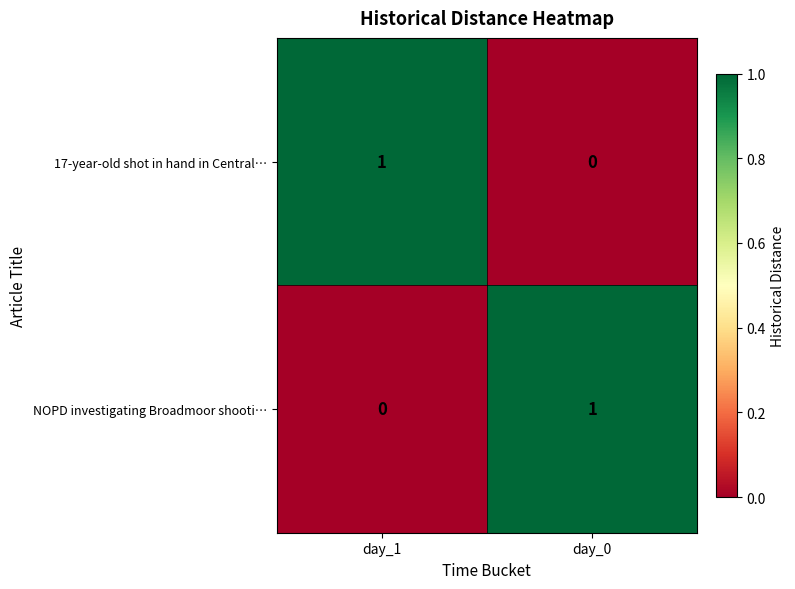

Reading left to right, transcribe all the data shown in this chart.

17-year-old shot in hand in Central…: 1	0
NOPD investigating Broadmoor shooti…: 0	1